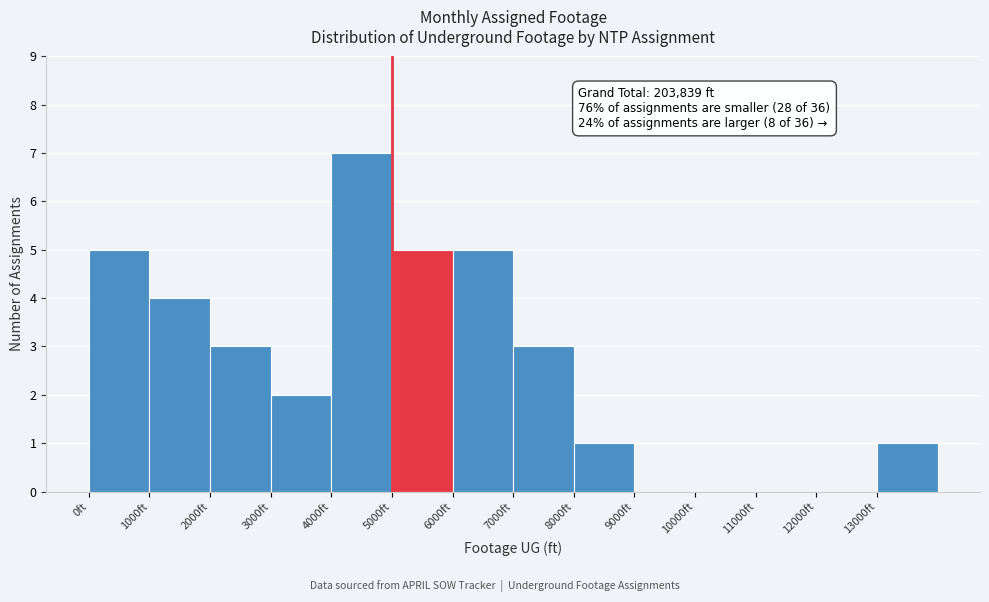

Over which range of the x-axis is the bar tallest?

4000 to 5000